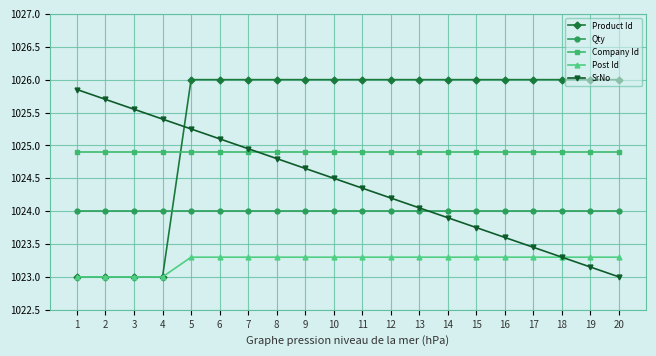

Rank the series at 20 from lowest to highest value.

SrNo, Post Id, Qty, Company Id, Product Id